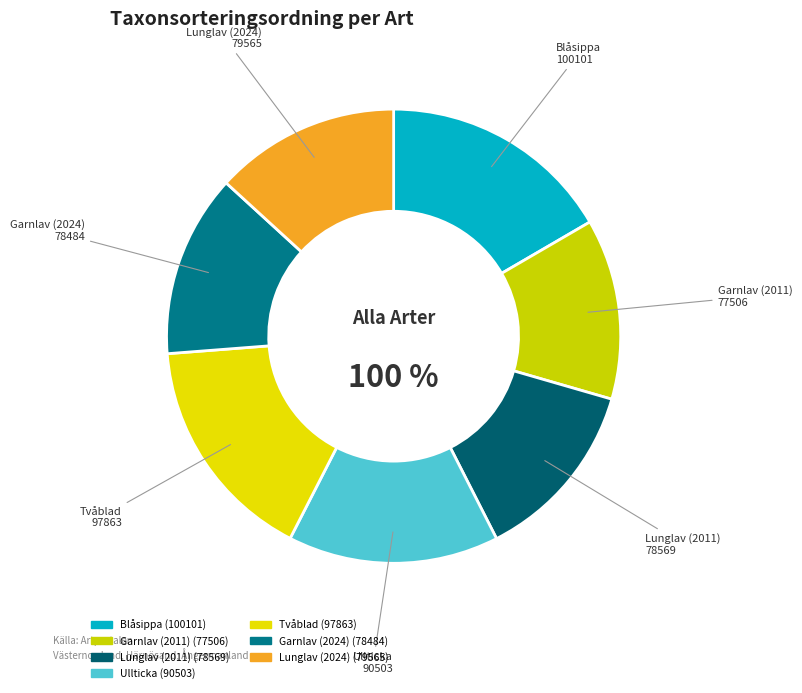

The Lunglav (2011) slice represents 13% of the pie. True or false?

True